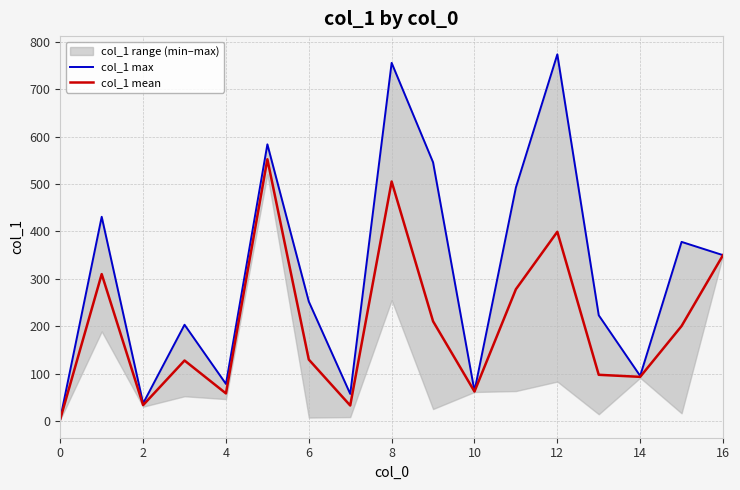

What is the maximum value for col_1 mean?

552.5